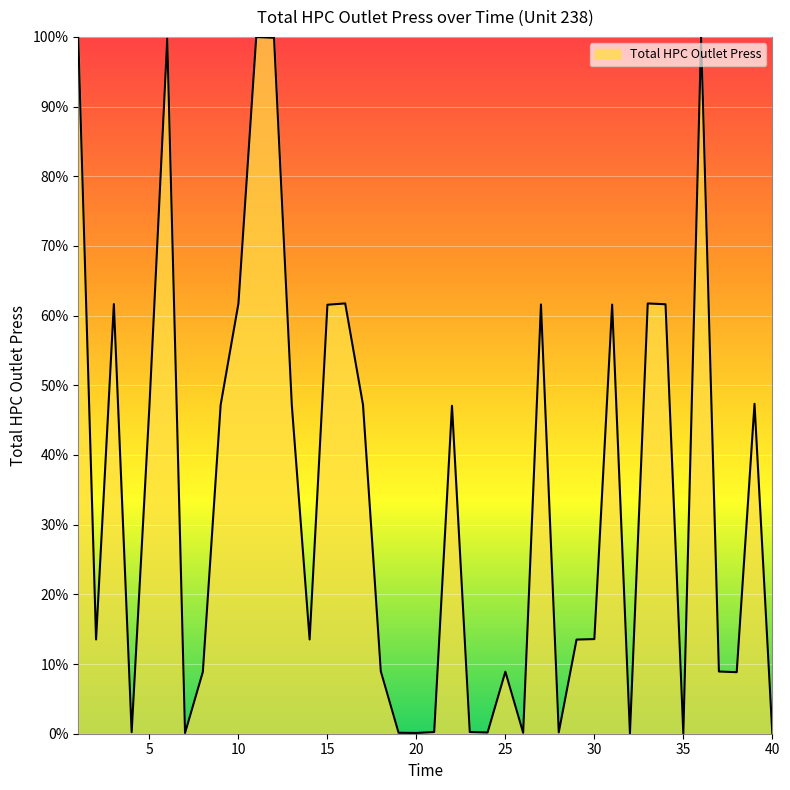

What is the difference between the maximum and minimum values?

100.0